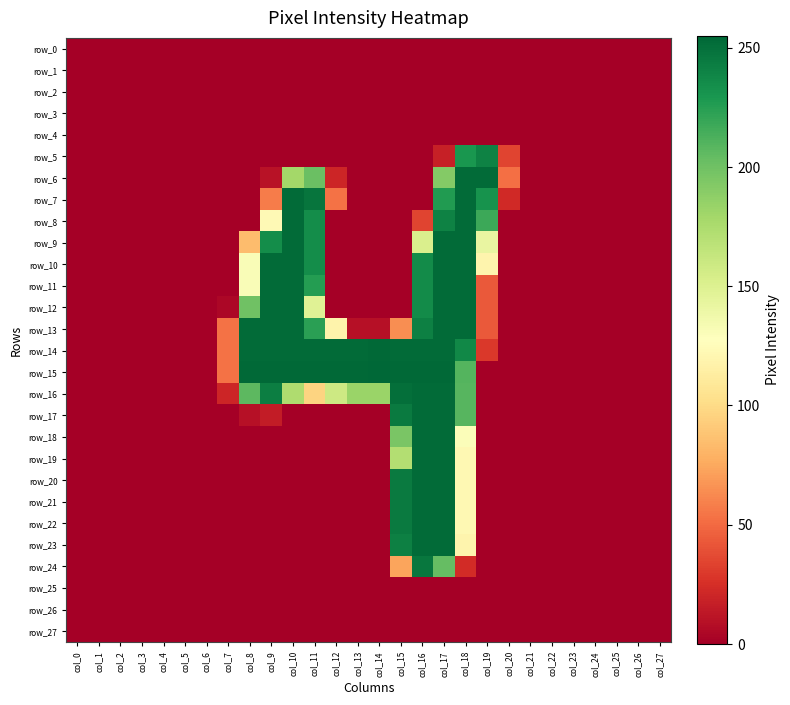

At which label is row_3 closest to 0?

col_0